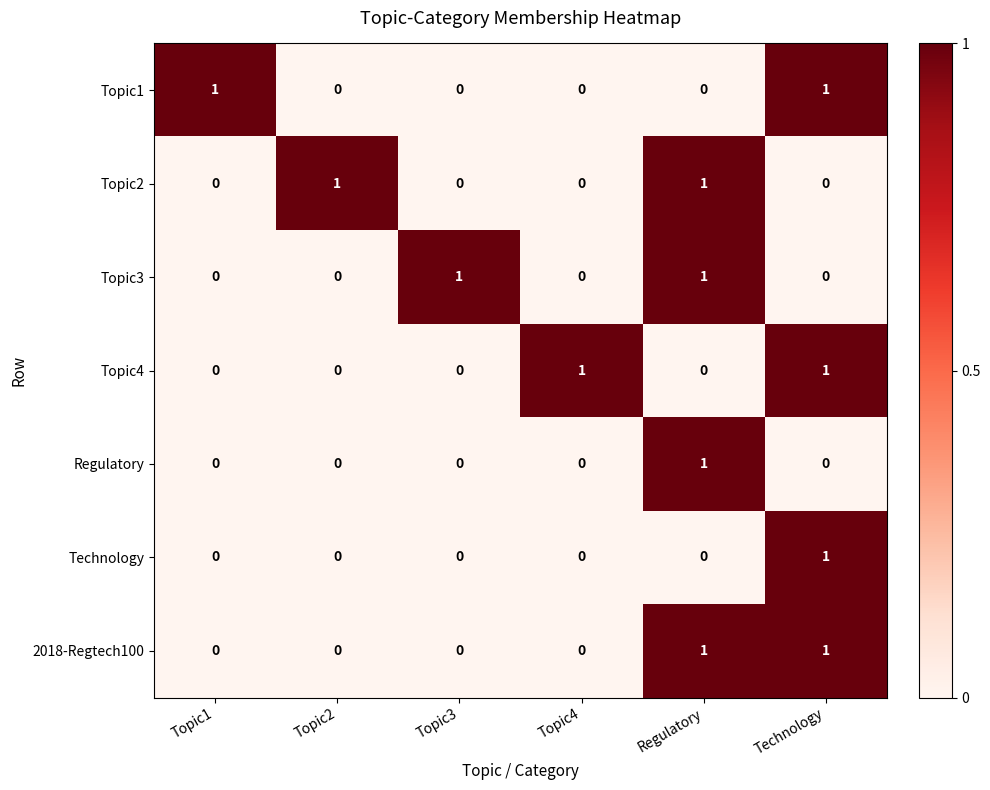

Is the value of Regulatory at Topic3 greater than the value of Topic2 at Regulatory?

No